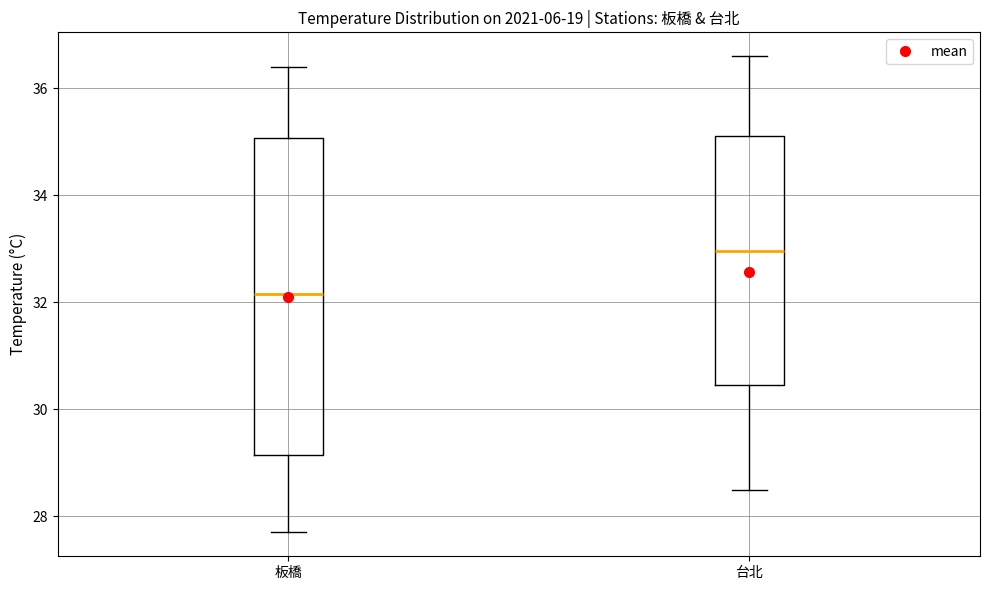

Where does the upper whisker of the box for 台北 end on the y-axis? The values are not printed on the chart, so give them approximately, as read against the axis.

36.6